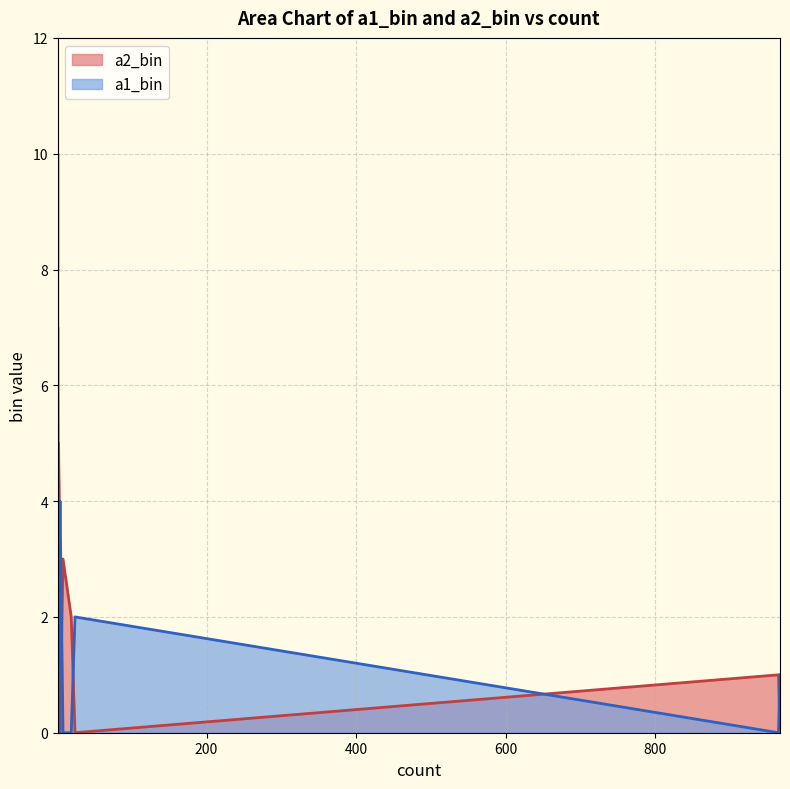

Does the chart have visible grid lines?

Yes